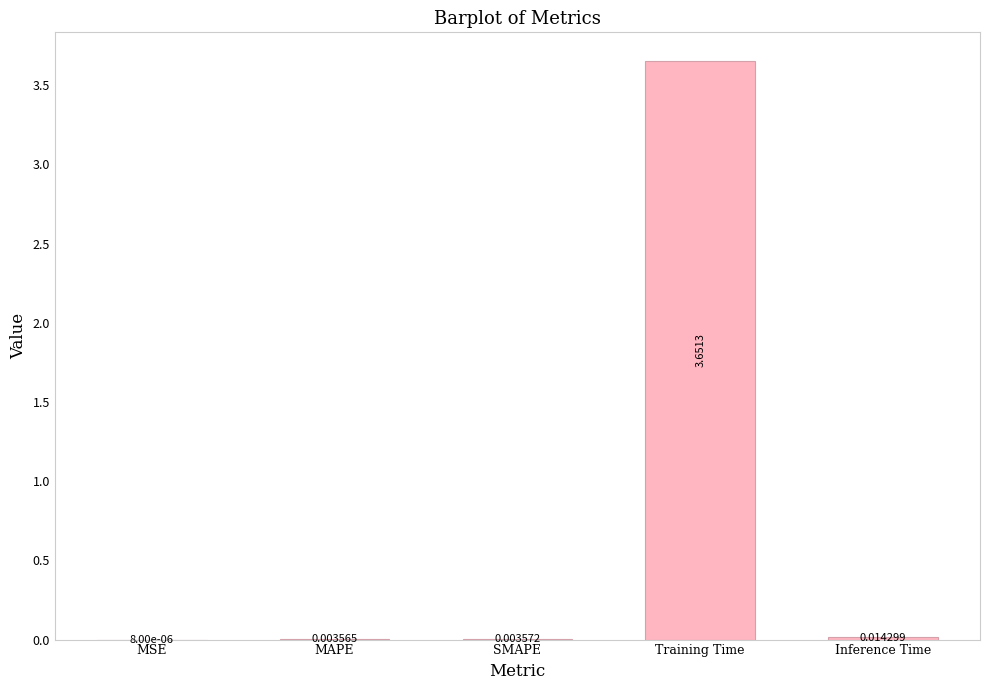

The chart shows a value of 6.1 at Training Time. True or false?

False